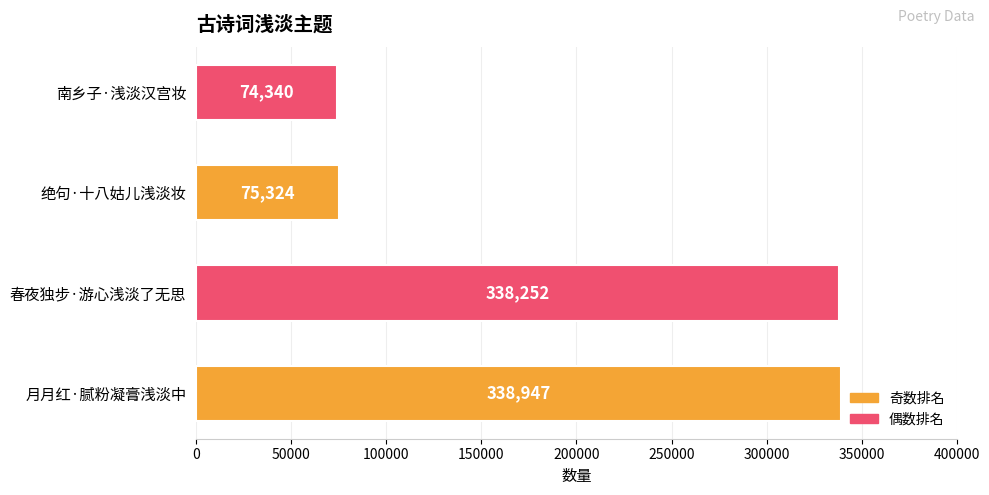

Reading bottom to top, list all the values displayed in this chart.

338947	338252	75324	74340